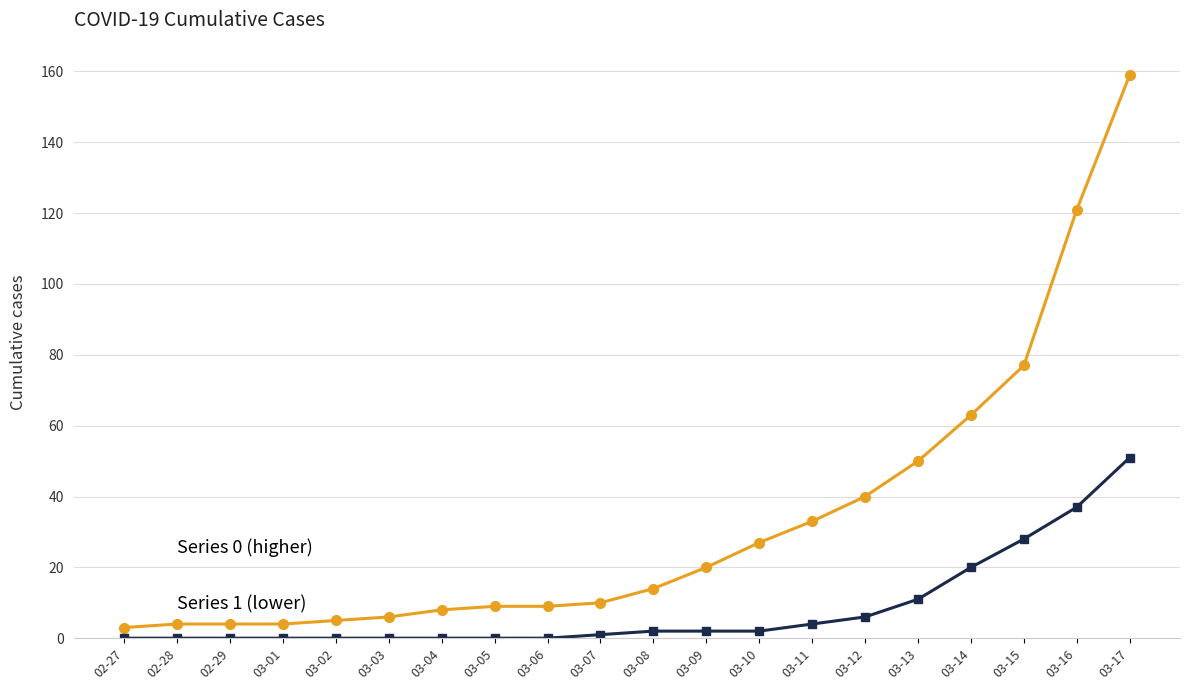

How many distinct data groups are displayed?

2